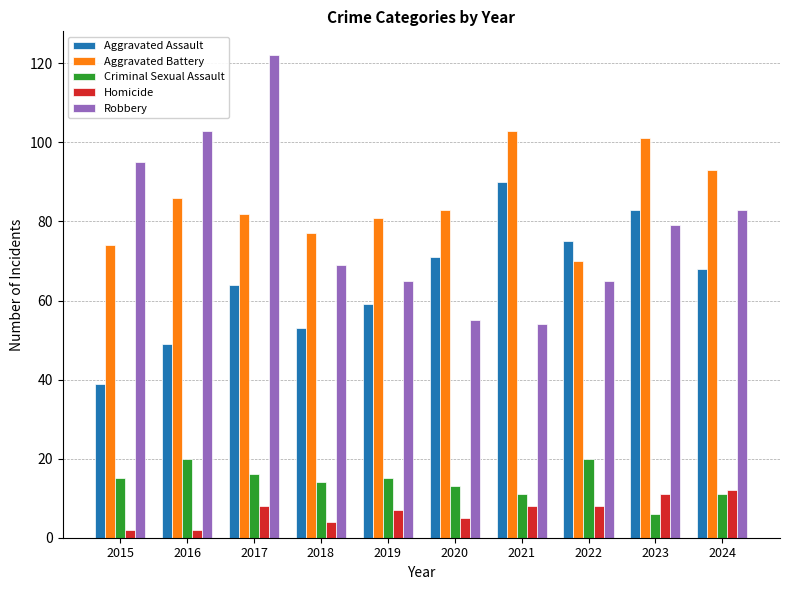

What is the total value across all series at 2024?

267